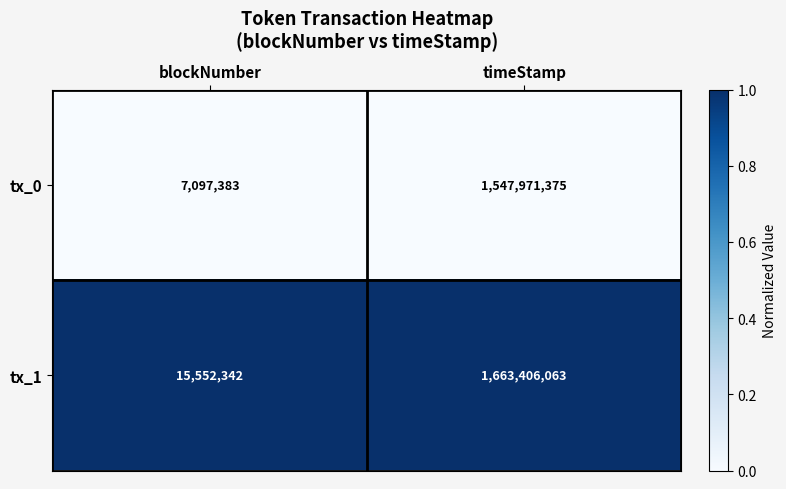

What is the approximate value of tx_1 at blockNumber, to the nearest 50?

15552350